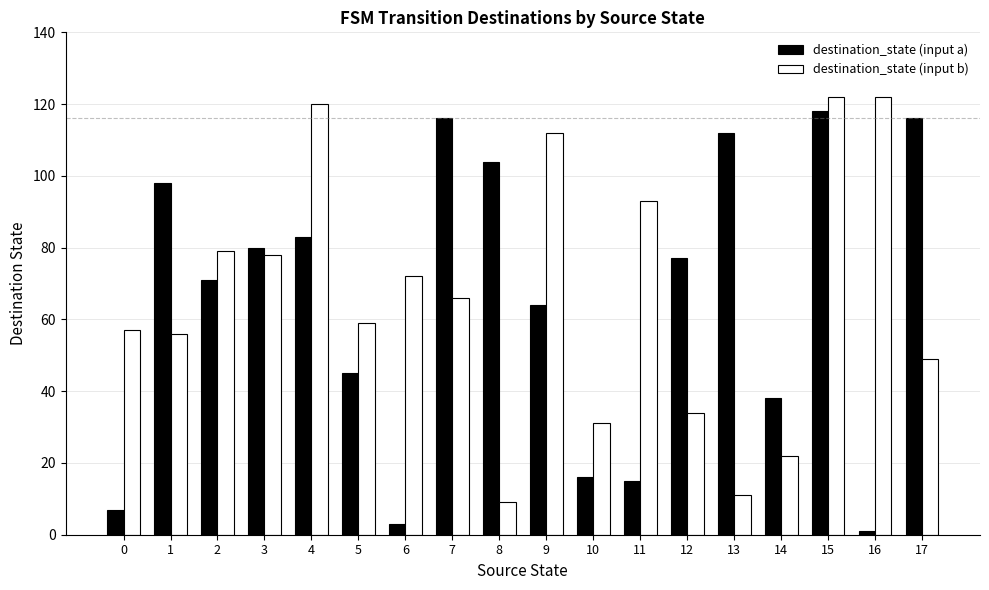

The value of destination_state (input b) at 3 is 129. True or false?

False